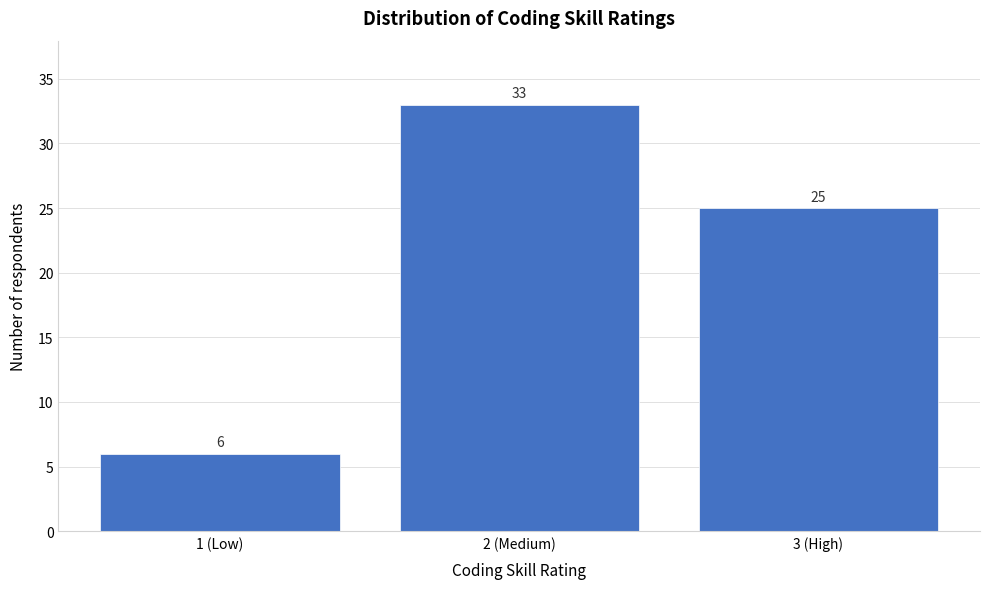

Reading left to right, transcribe all the data shown in this chart.

6	33	25